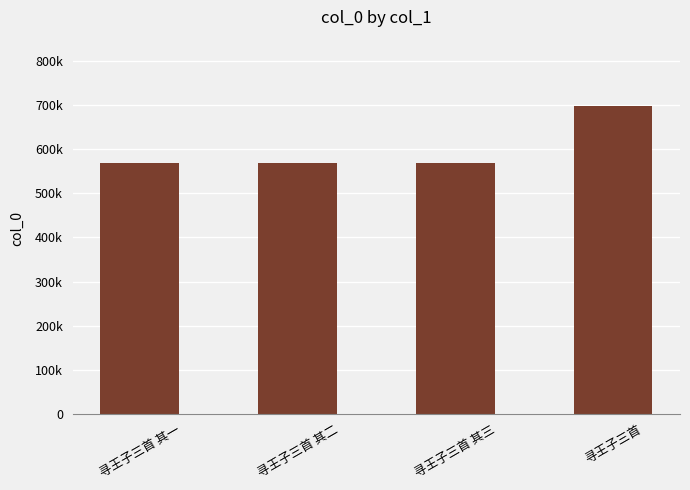

The chart shows a value of 567782 at 寻王子三首 其一. True or false?

True